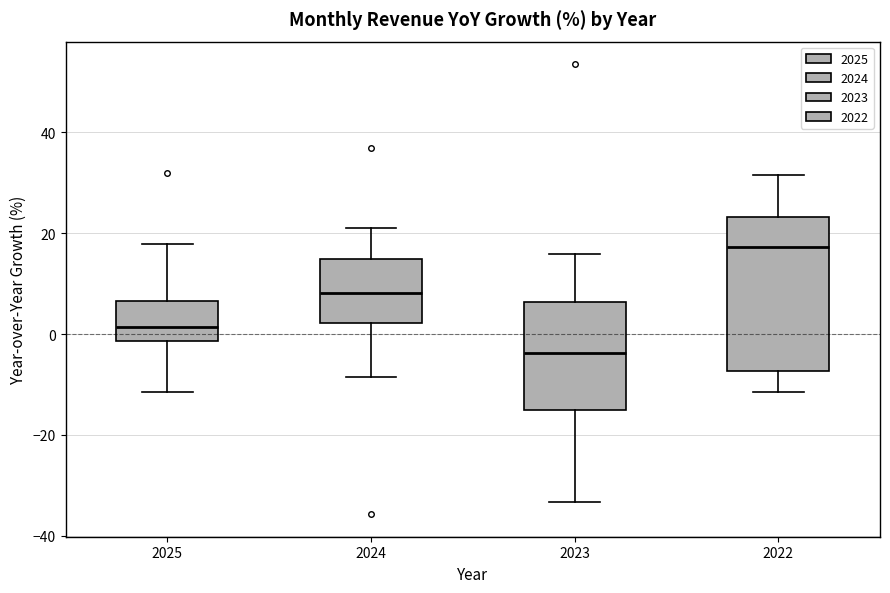

Comparing the boxes themselves (not the whiskers), which one is the tallest?

2022